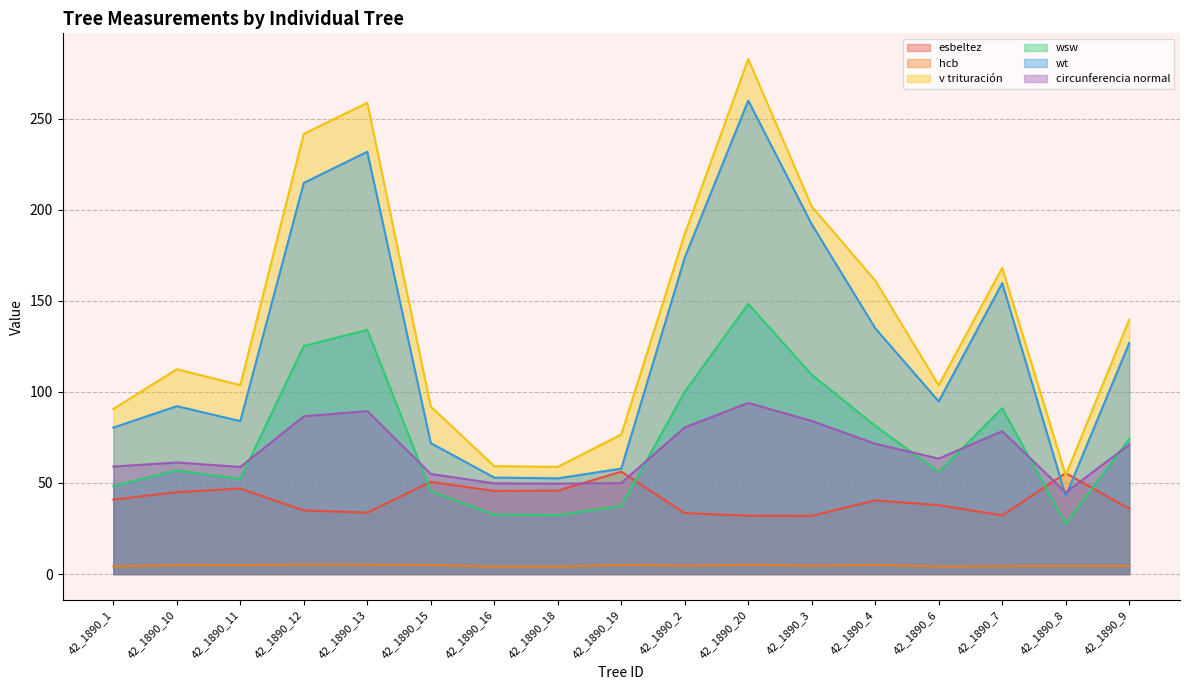

Which series changed the most between 42_1890_1 and 42_1890_8?

wt